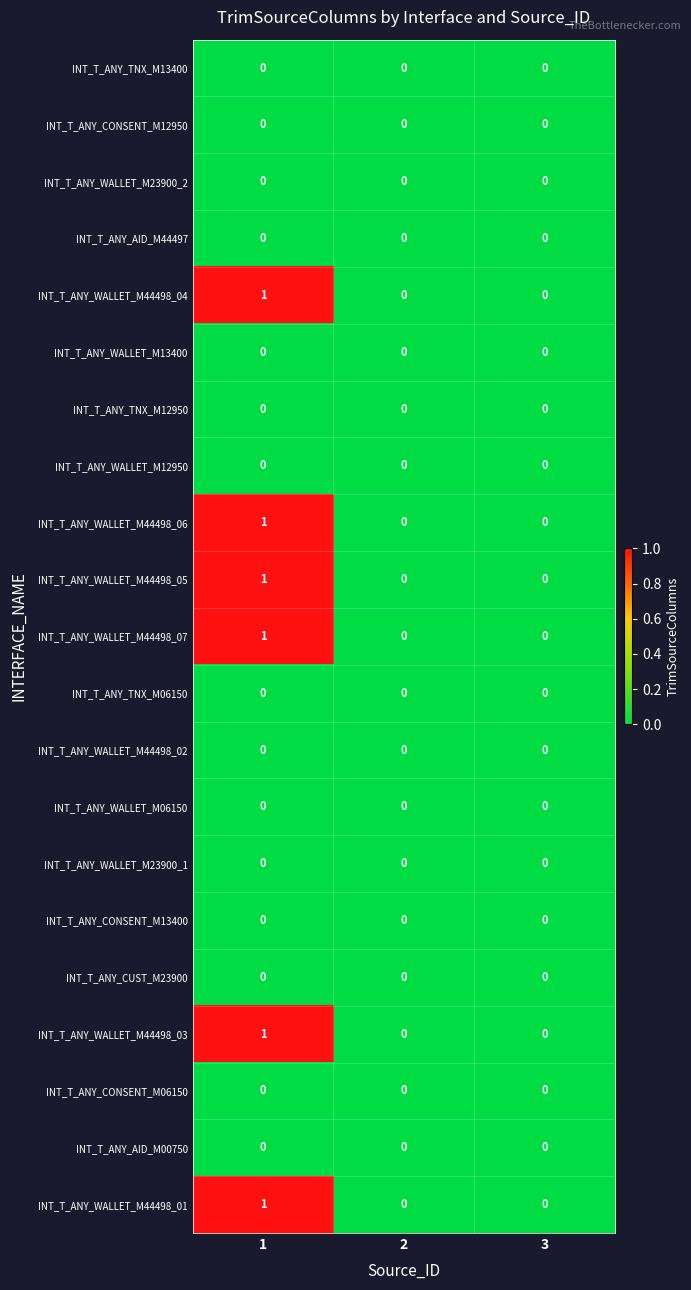

Is it true that INT_T_ANY_WALLET_M44498_03 equals 0 at 2?

True